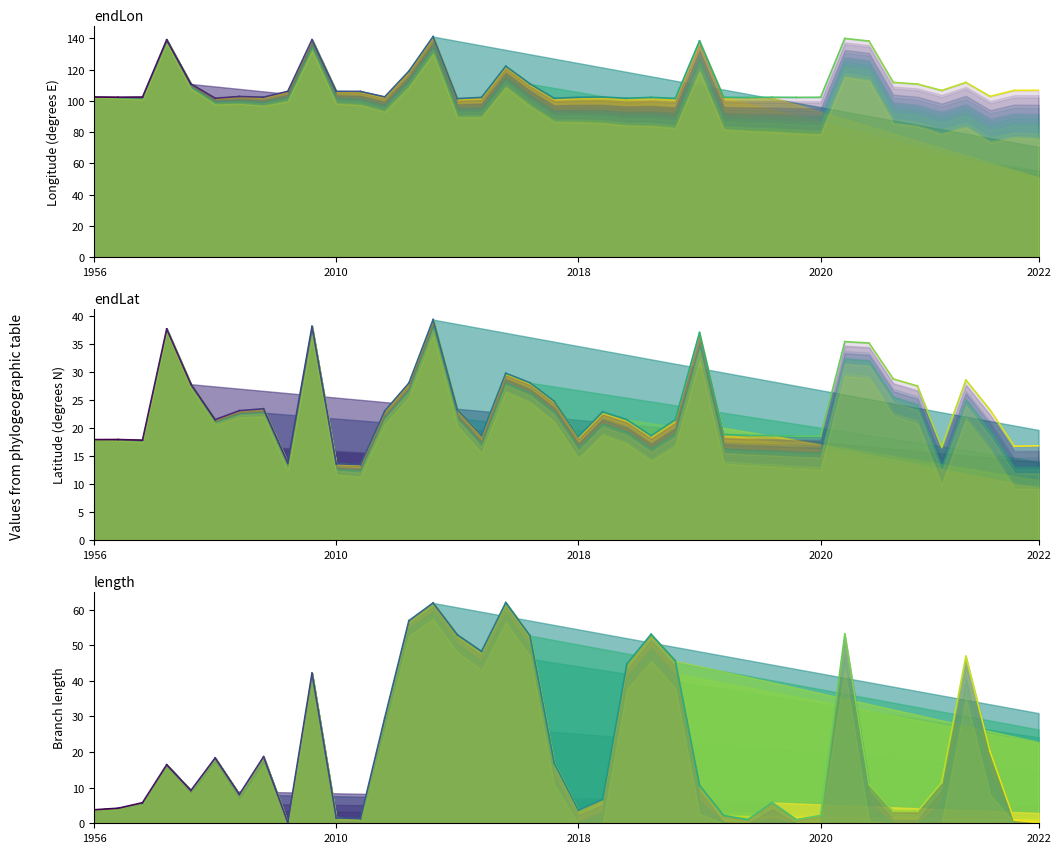

The value of endLat at 2010 is 29.7. True or false?

False